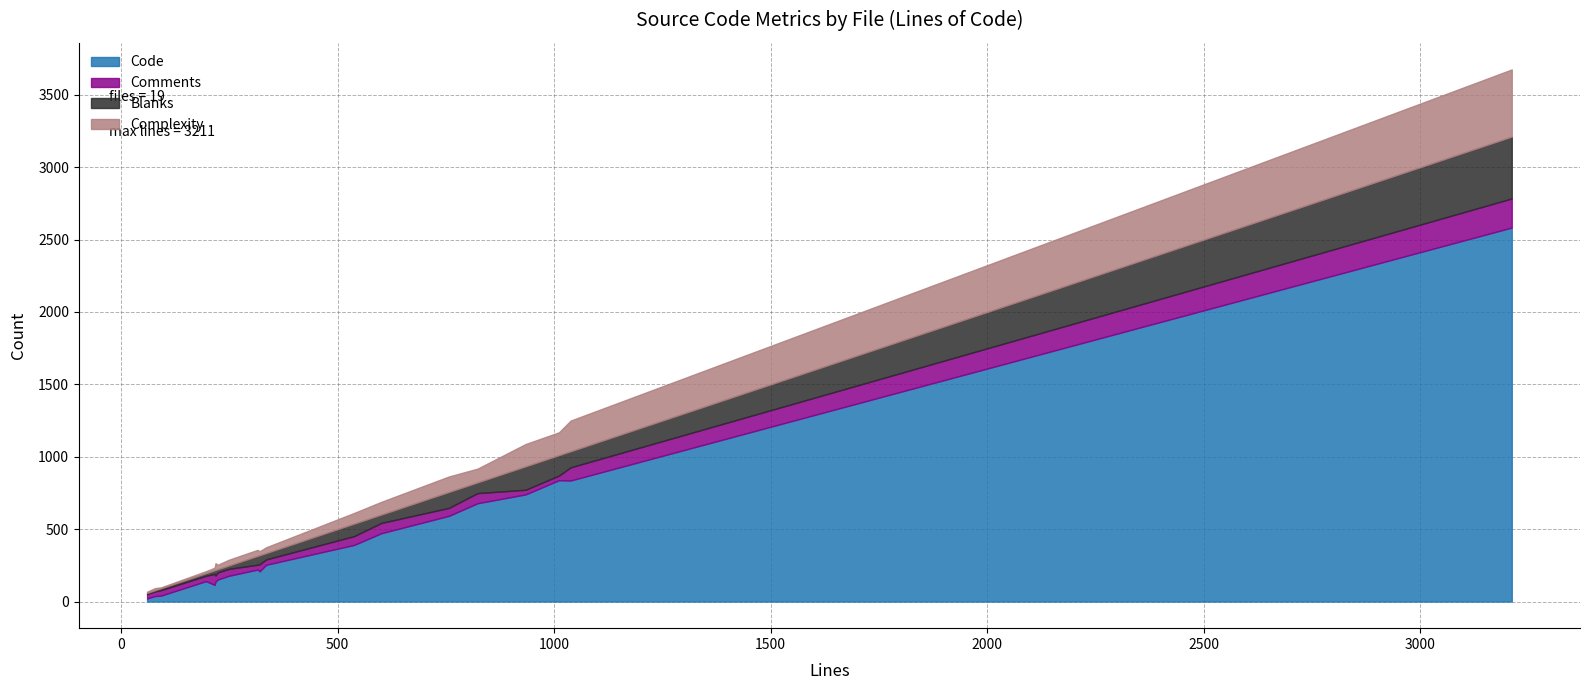

What is the sum of the Blanks values at relic_fp_util.c and relic_md_kdf.c?

74